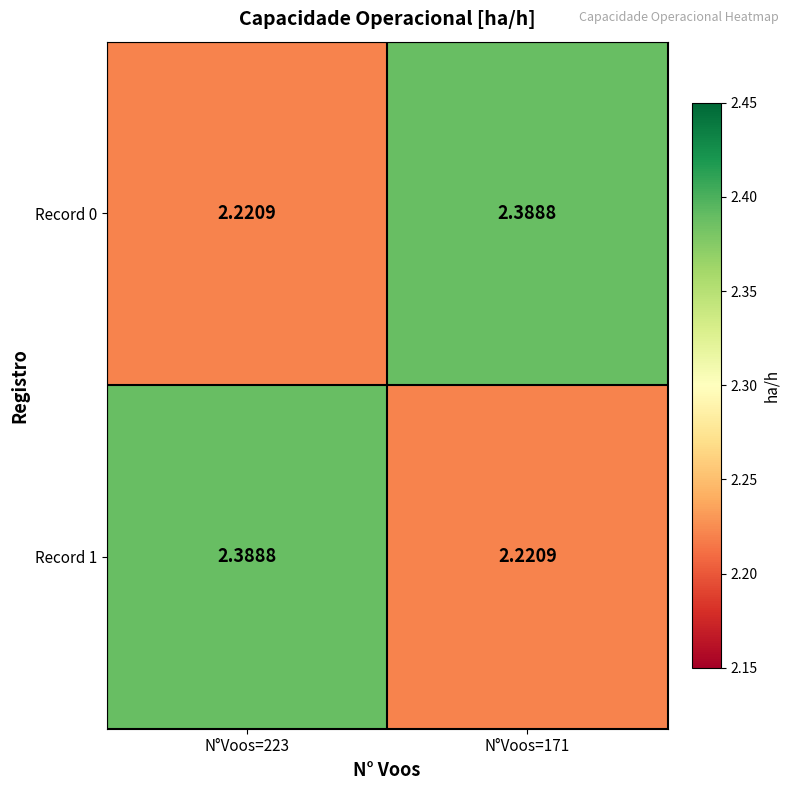

What is the smallest value displayed?

2.2